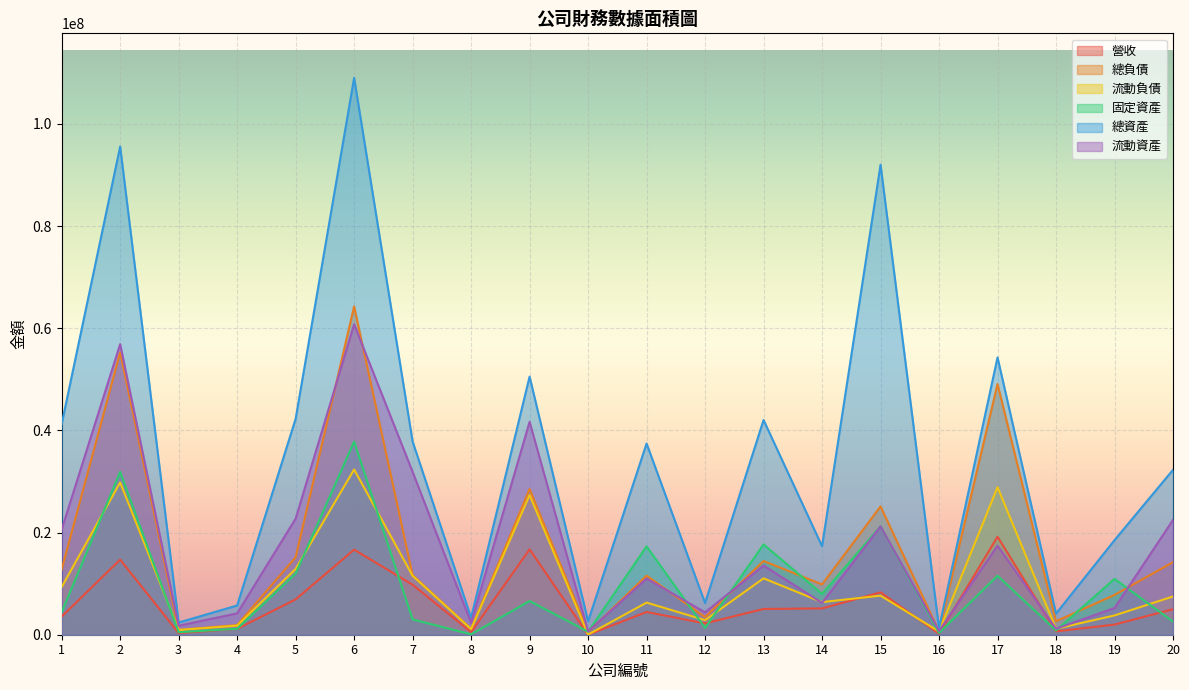

What is the sum of the 總負債 values at 5 and 1?

27948752